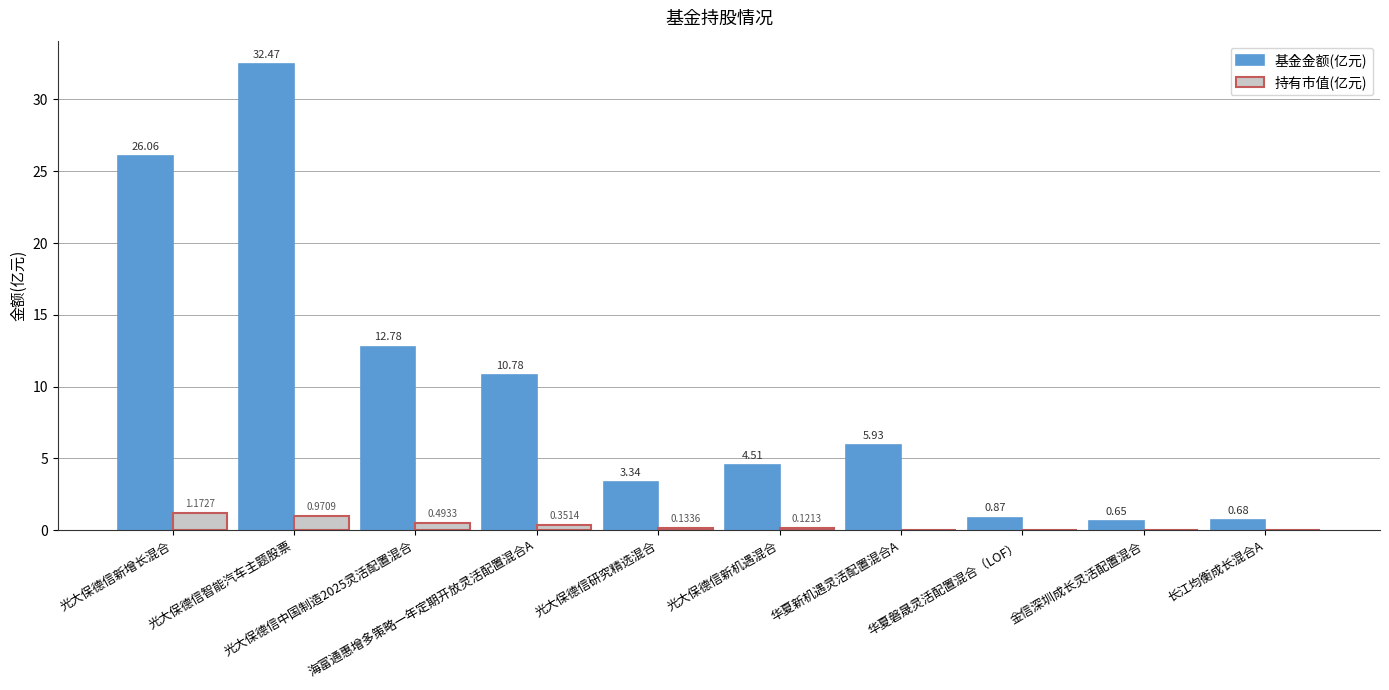

Where is 持有市值(亿元) nearest to the value 0?

长江均衡成长混合A